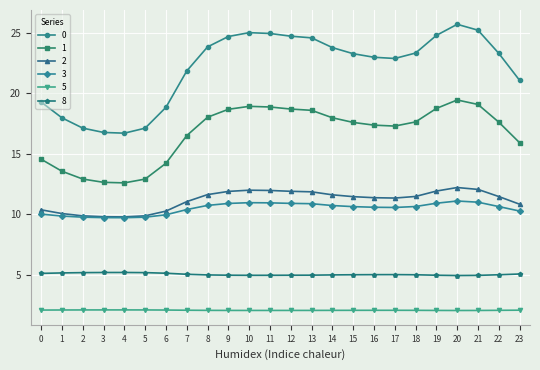

What is the value of the 3 point at the 10th from the left?

10.9